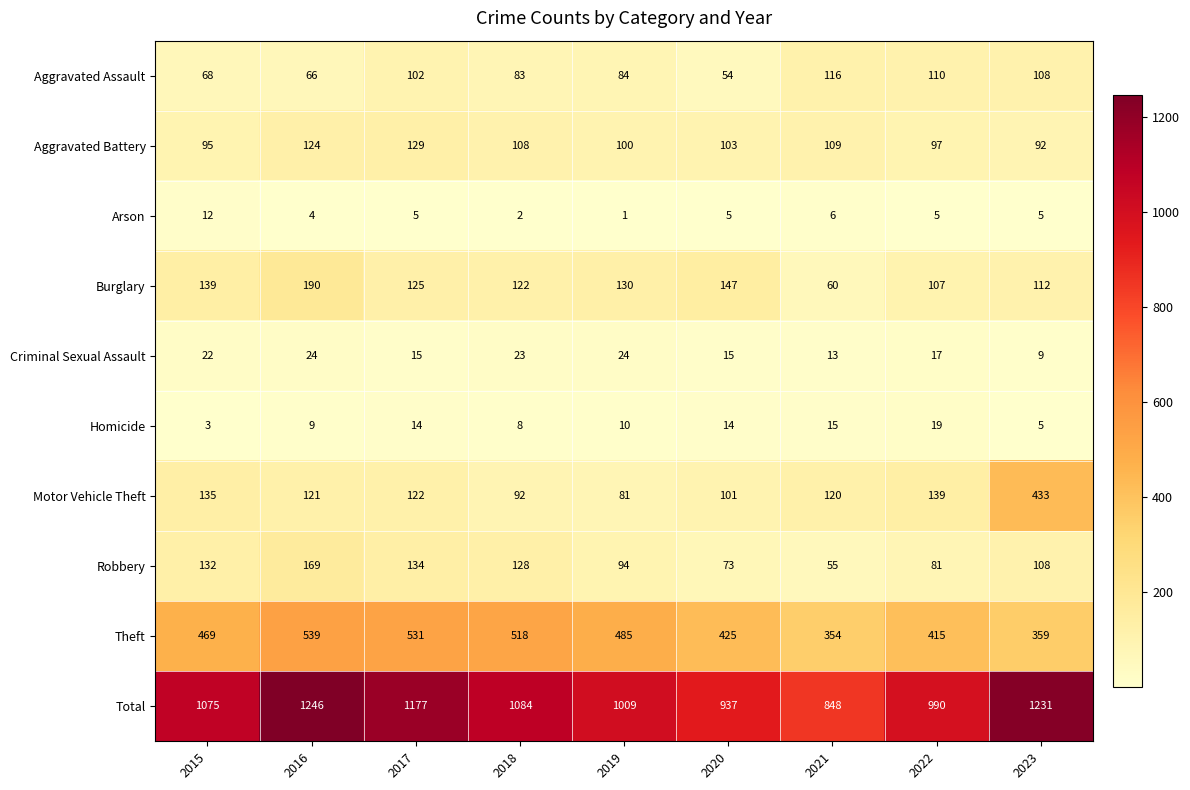

What is the difference between the Aggravated Battery values at 2018 and 2020?

5